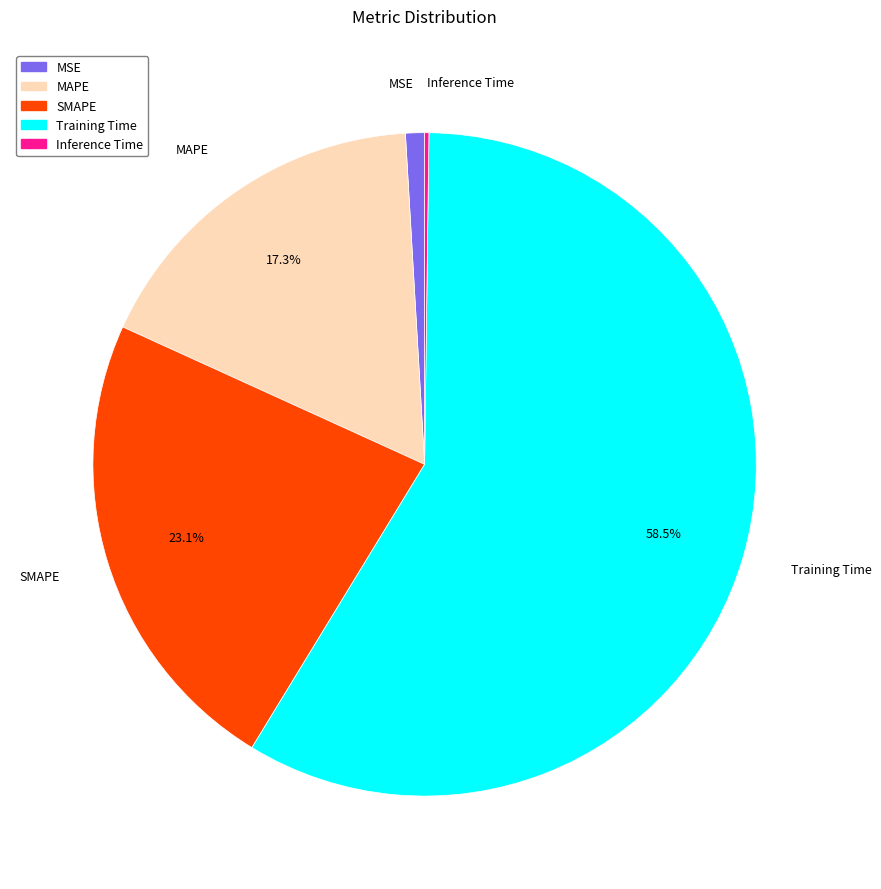

Is there a majority slice in this chart?

Yes